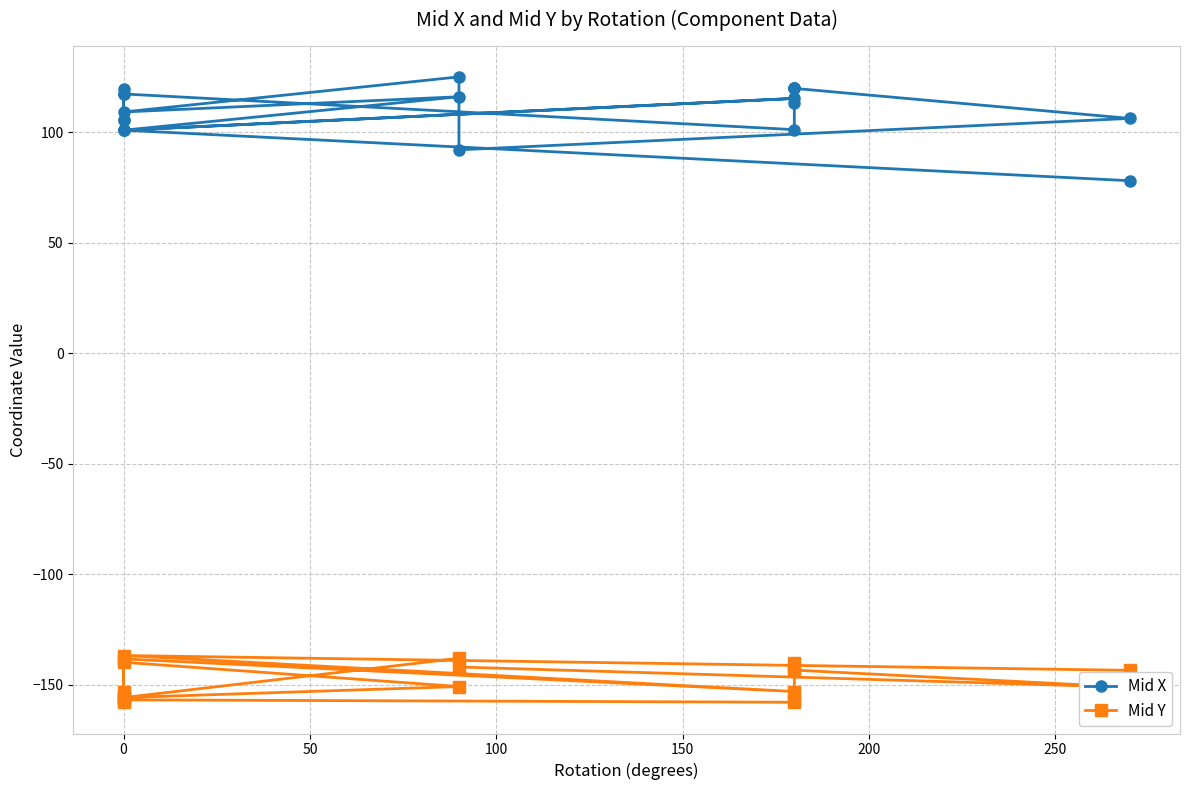

True or false: Mid X and Mid Y intersect in this chart.

False